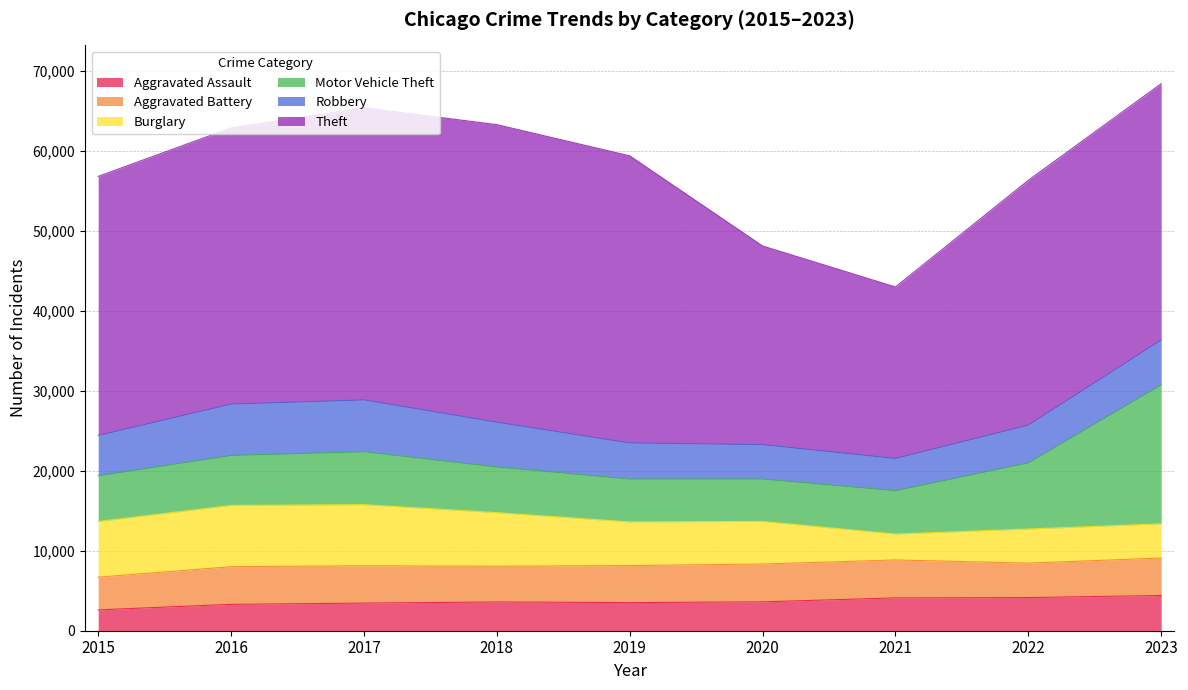

At which category is the sum across all series the highest?

2023